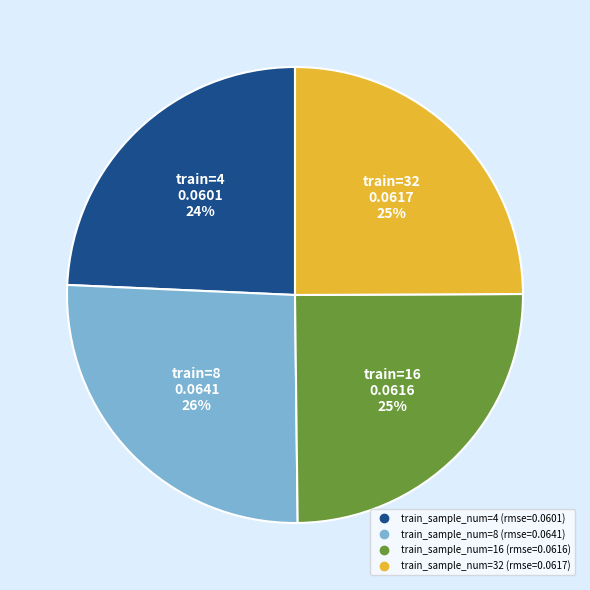

Is there a majority slice in this chart?

No